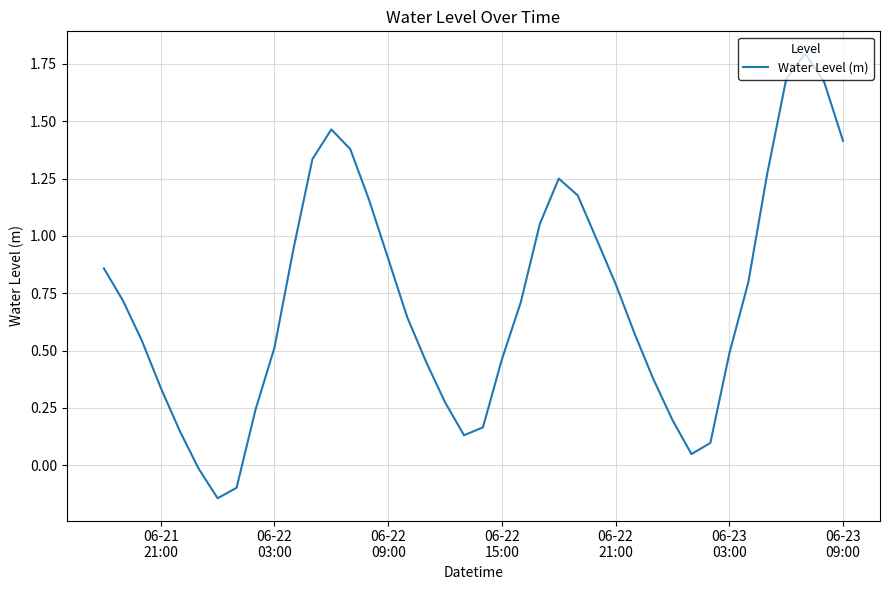

How many negative values are there?

3